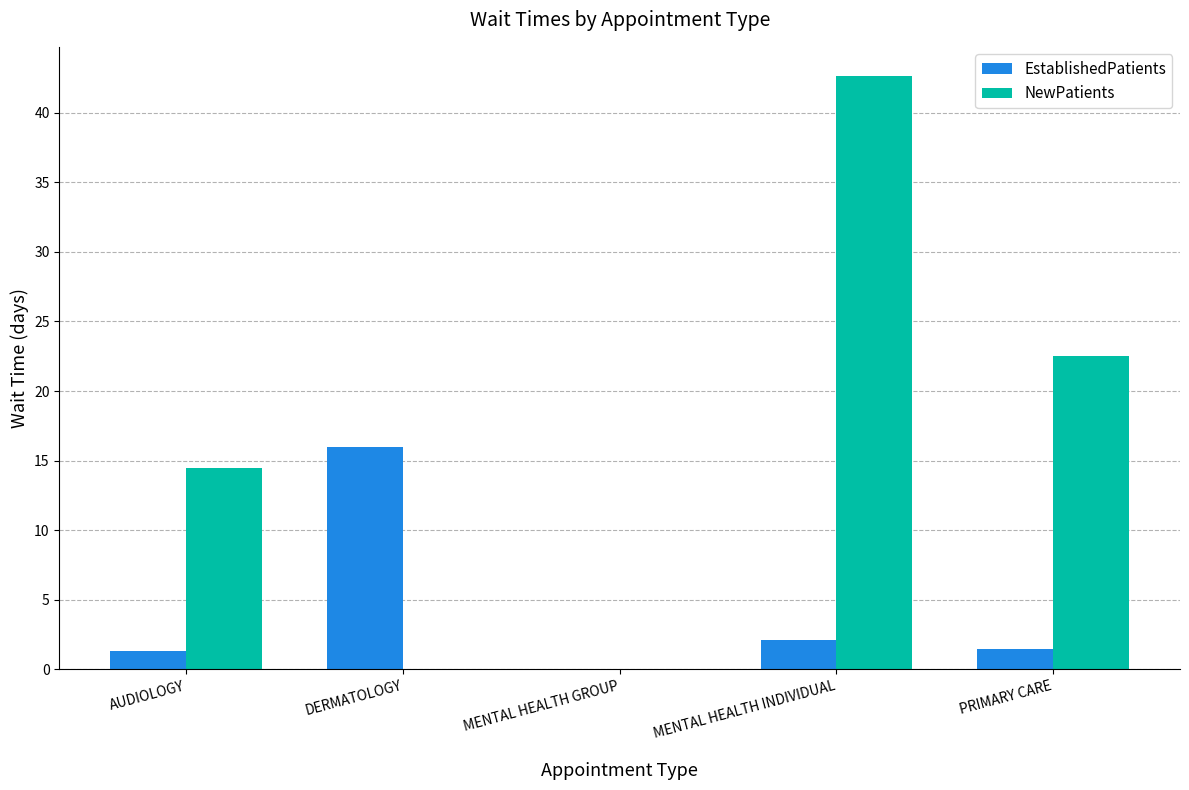

What is the average value of the EstablishedPatients series?

4.2